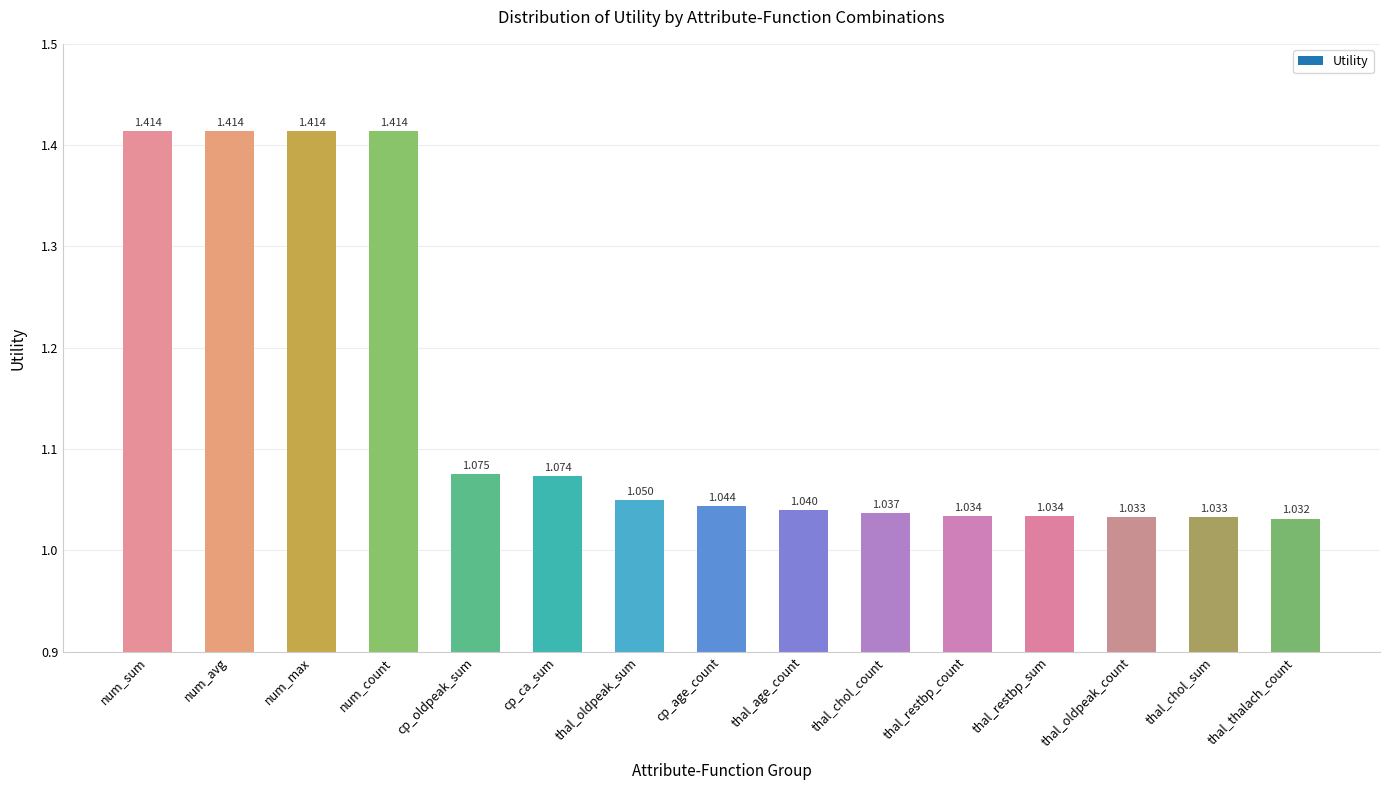

What is the change in value from num_avg to cp_oldpeak_sum?

-0.3